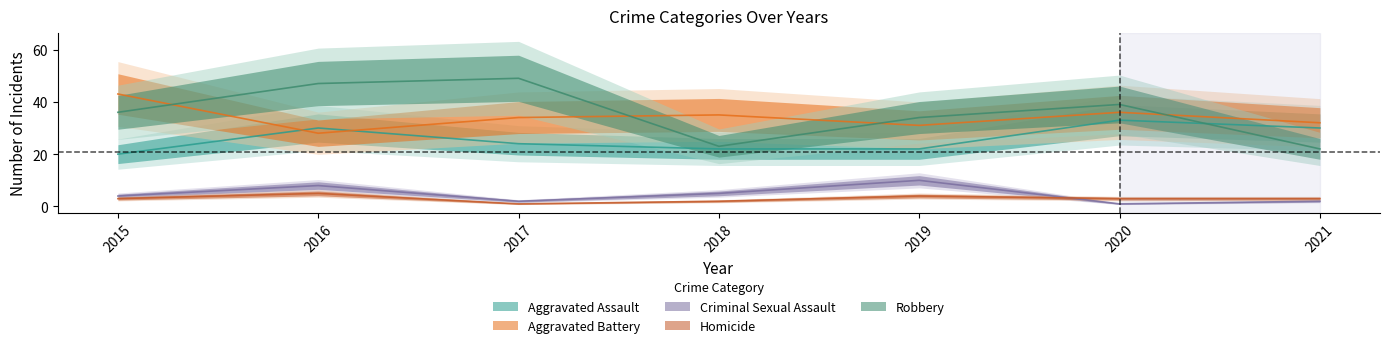

How many data points in Criminal Sexual Assault are above 4?

3